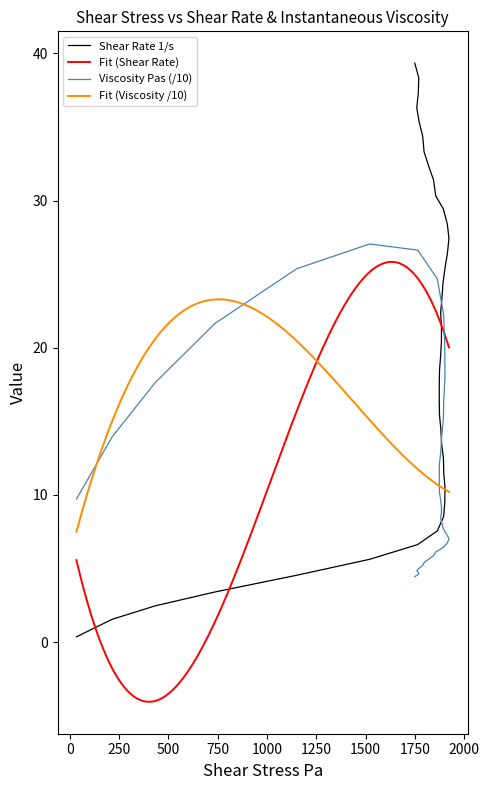

What is the maximum value for Fit (Shear Rate)?

25.8